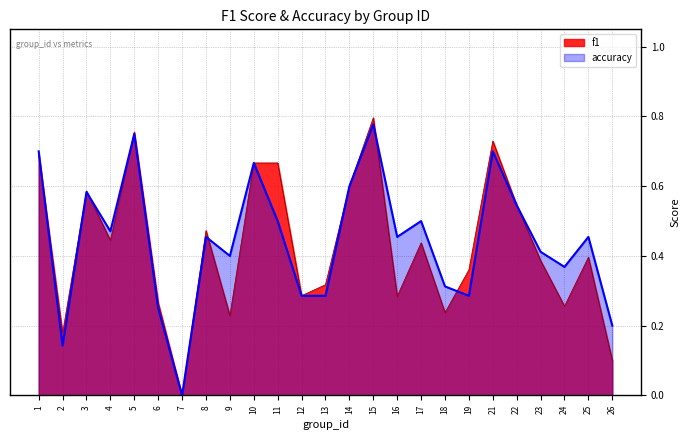

At which category is the sum across all series the highest?

15